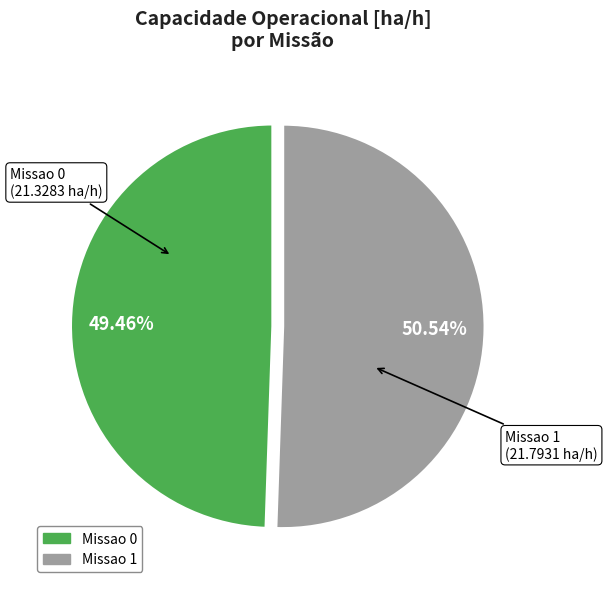

To the nearest percent, what is the combined percentage of Missao 0 and Missao 1?

100%